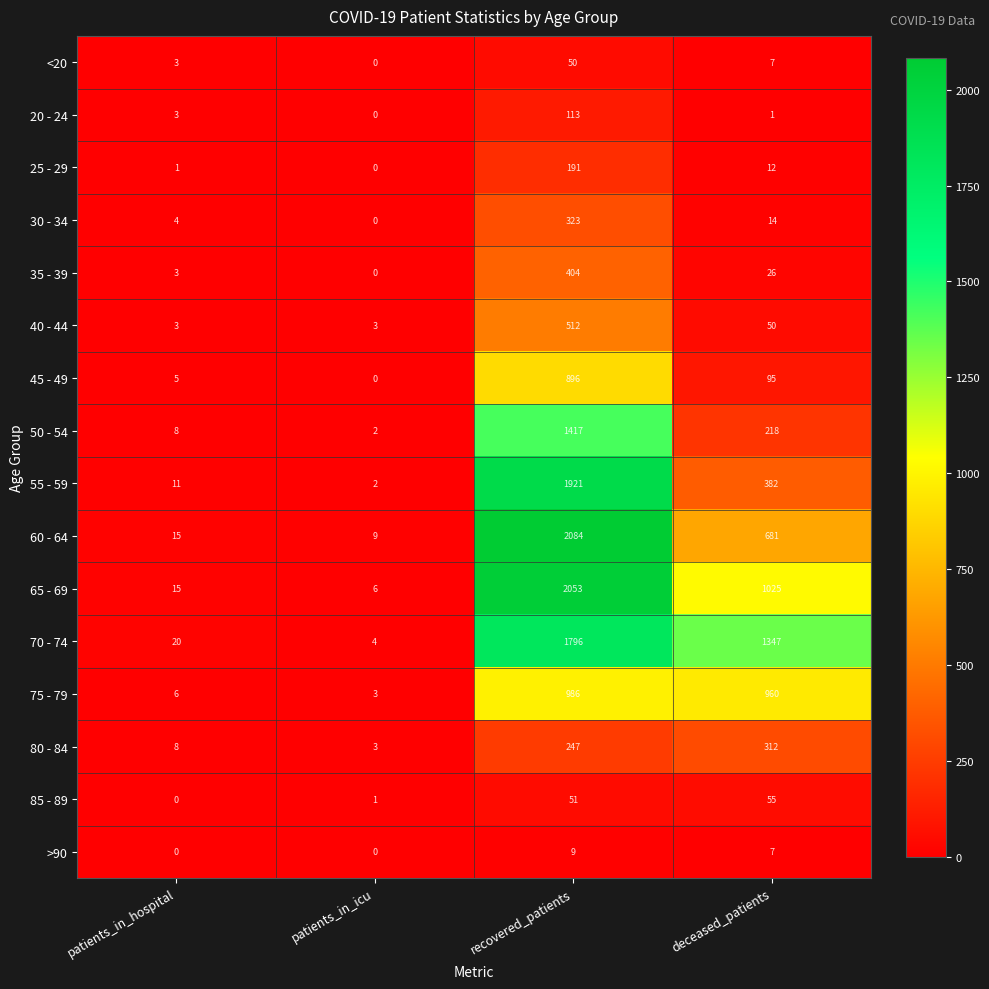

At which category is the sum across all series the highest?

recovered_patients